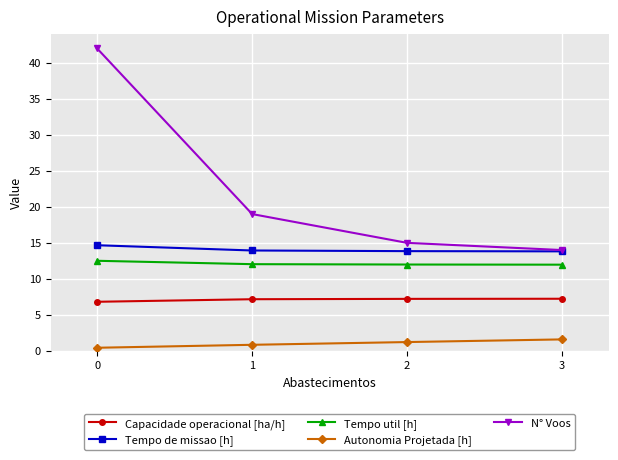

True or false: N° Voos has more than 2 interior local peaks.

False